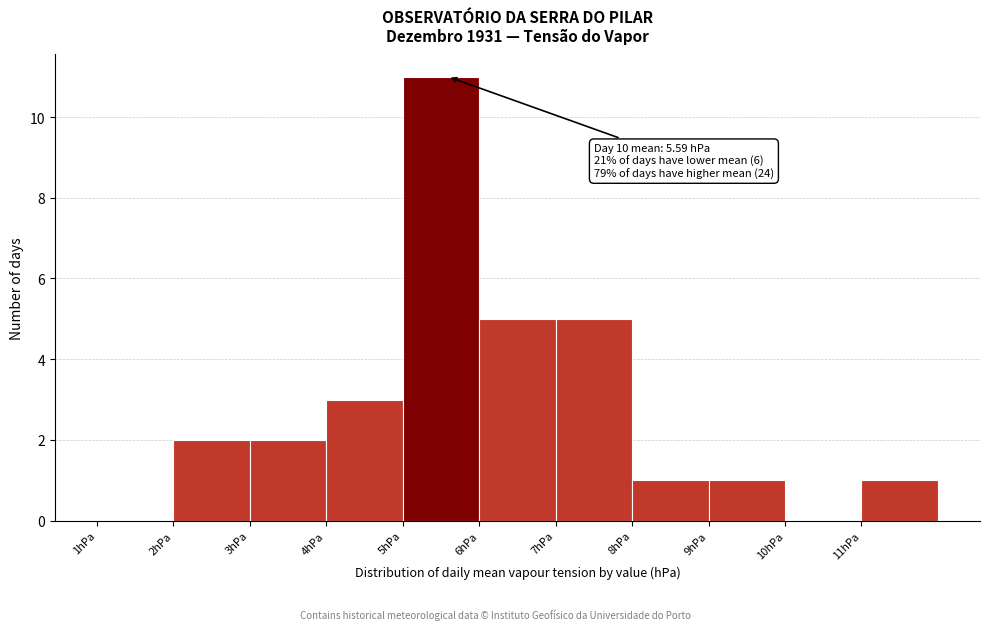

Over which range of the x-axis is the bar tallest?

5 to 6